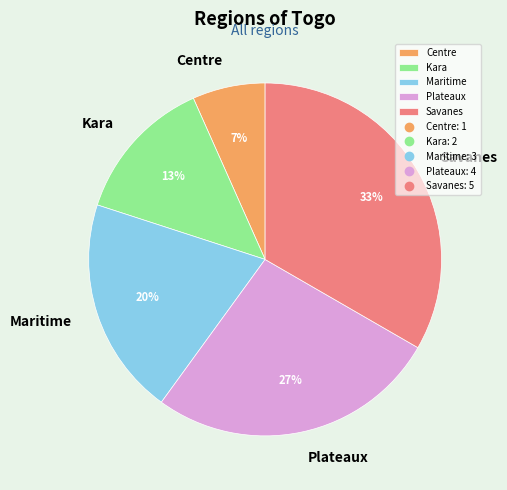

Count the number of slices in the pie.

5